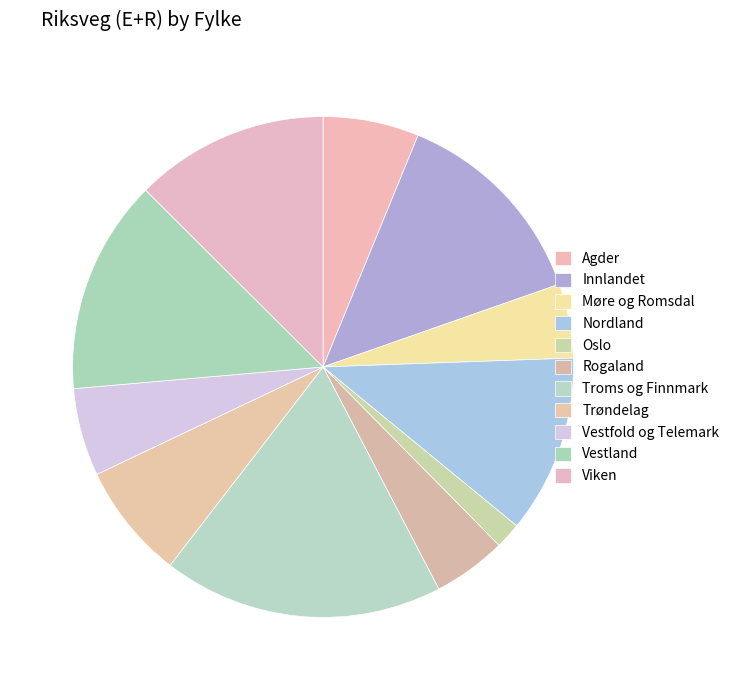

Is Agder the majority of the pie?

No